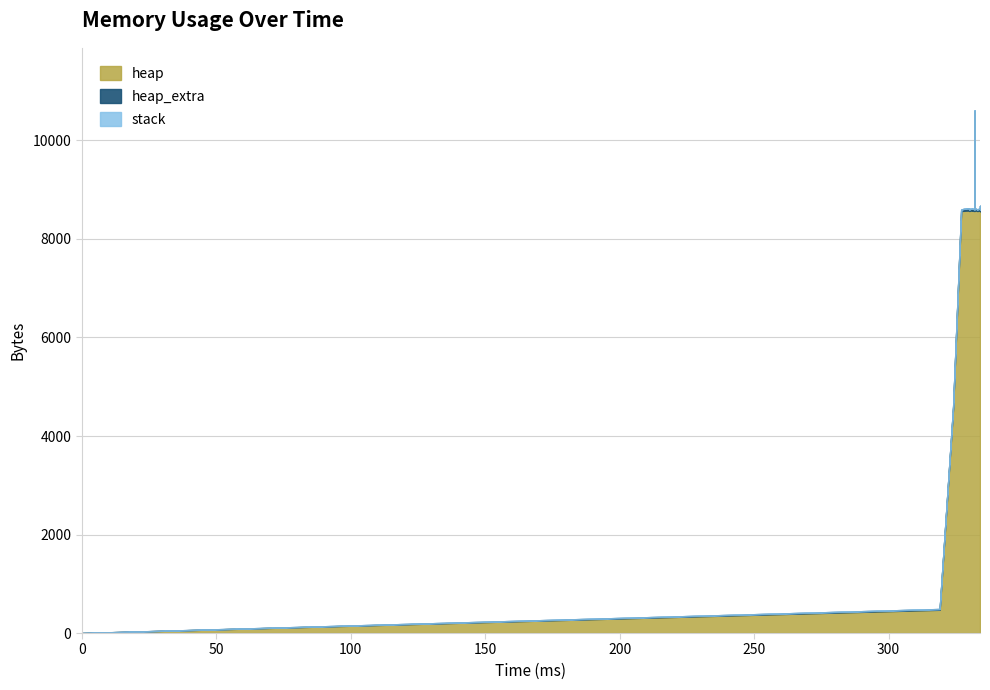

Does the chart display data point markers on the line(s)?

No